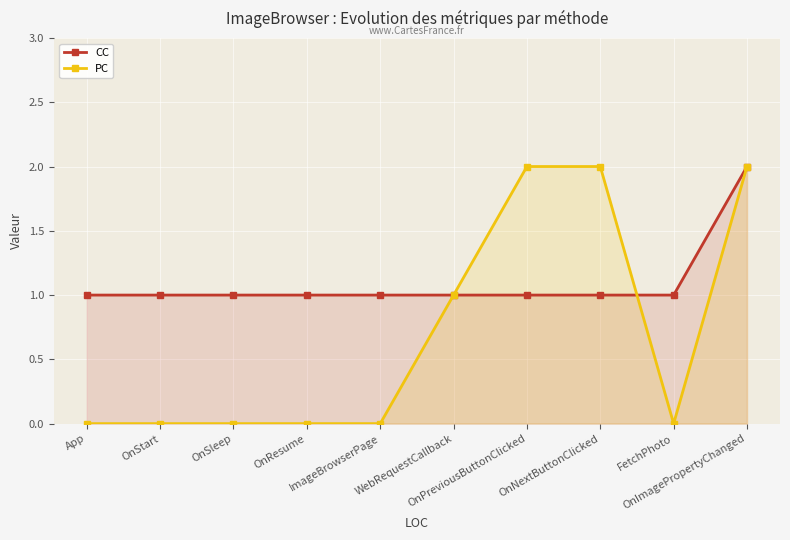

Which series has the widest spread of values?

PC